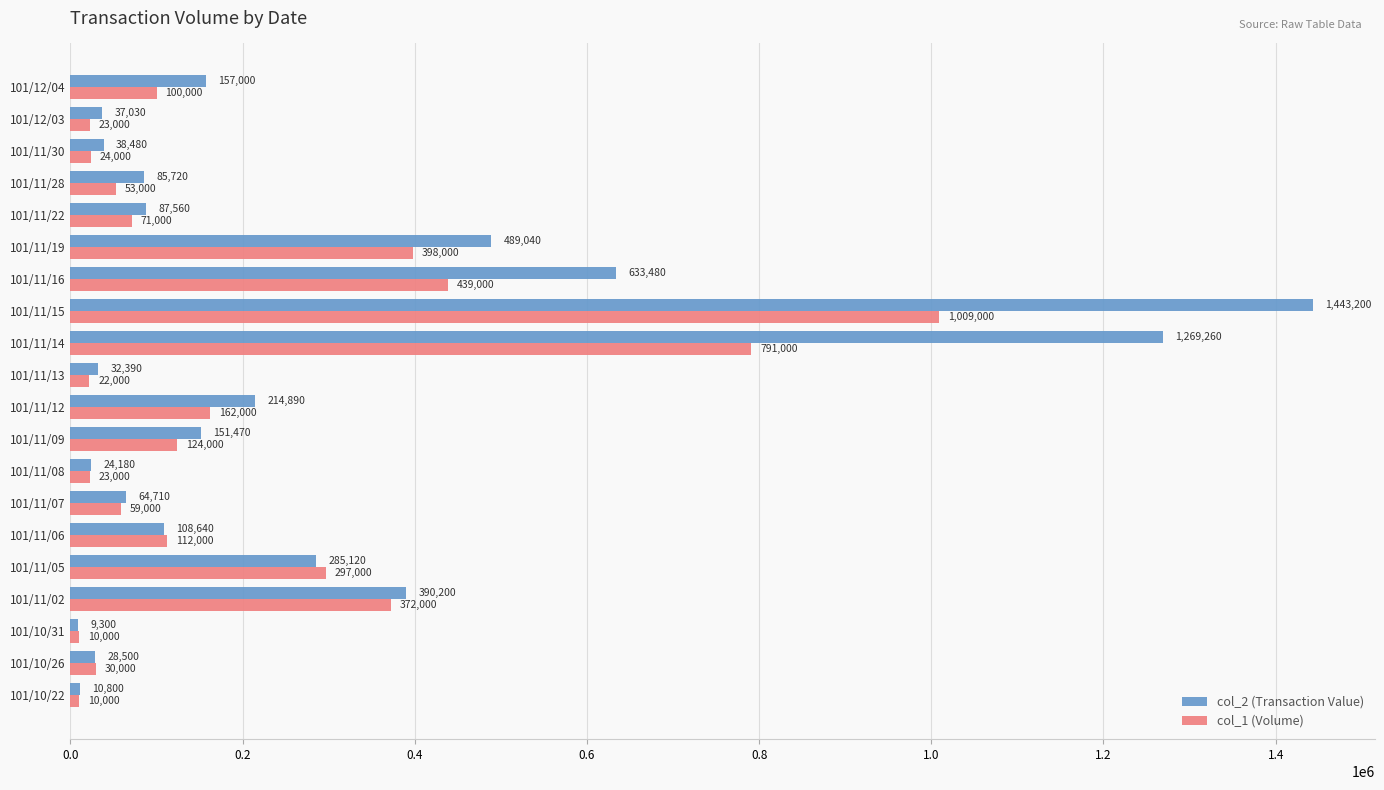

What is the spread (max minus min) of values at 101/12/04?

57000